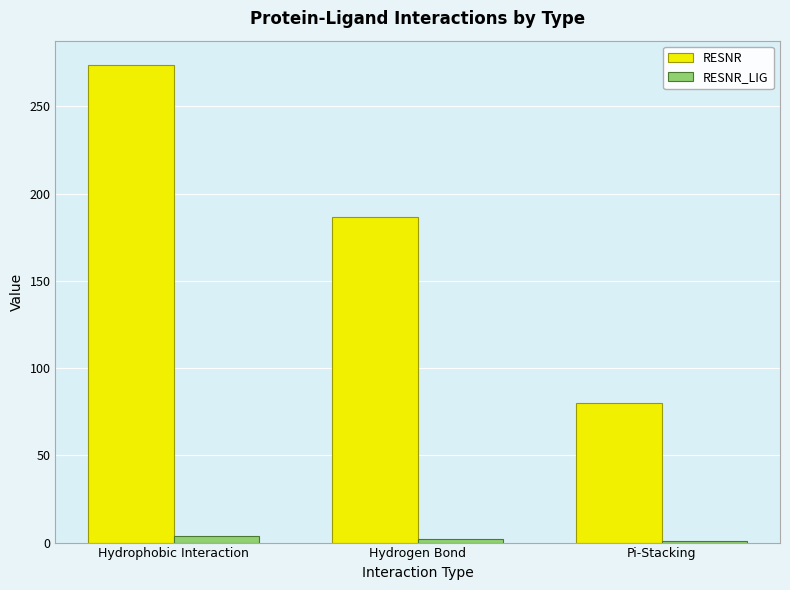

List the series in order of their overall mean, lowest first.

RESNR_LIG, RESNR